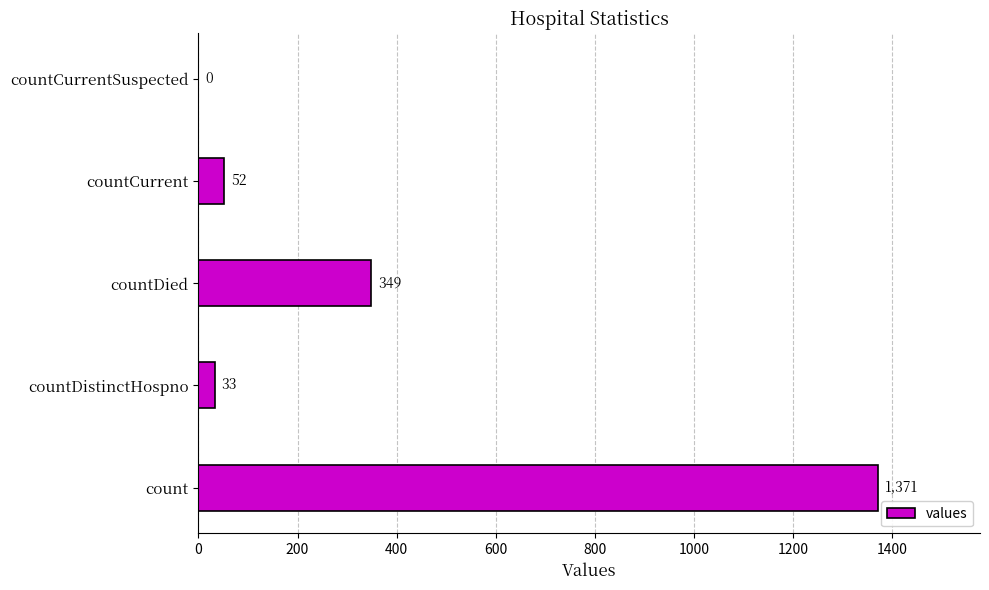

At which label is the value closest to 685?

countDied